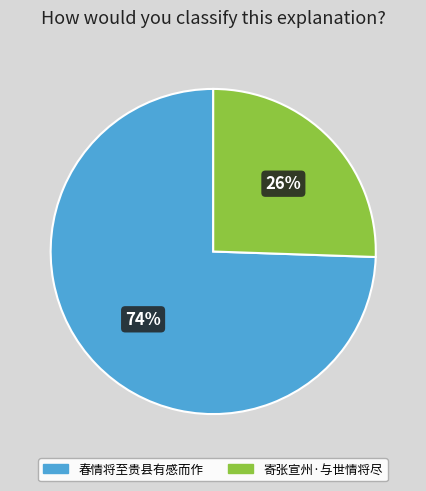

Between 寄张宣州·与世情将尽 and 春情将至贵县有感而作, which is larger?

春情将至贵县有感而作